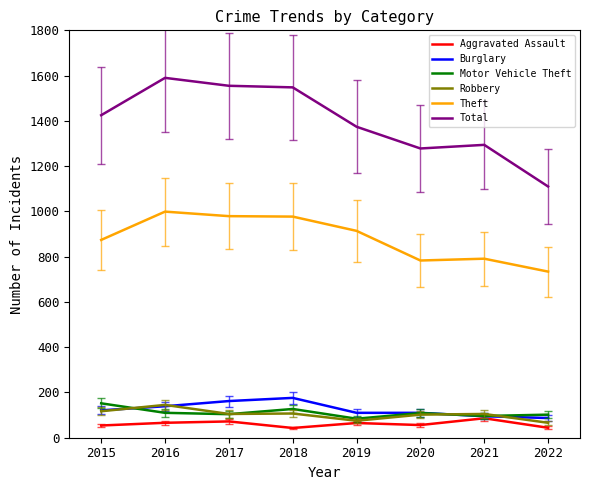

Which series changed the most between 2017 and 2021?

Total